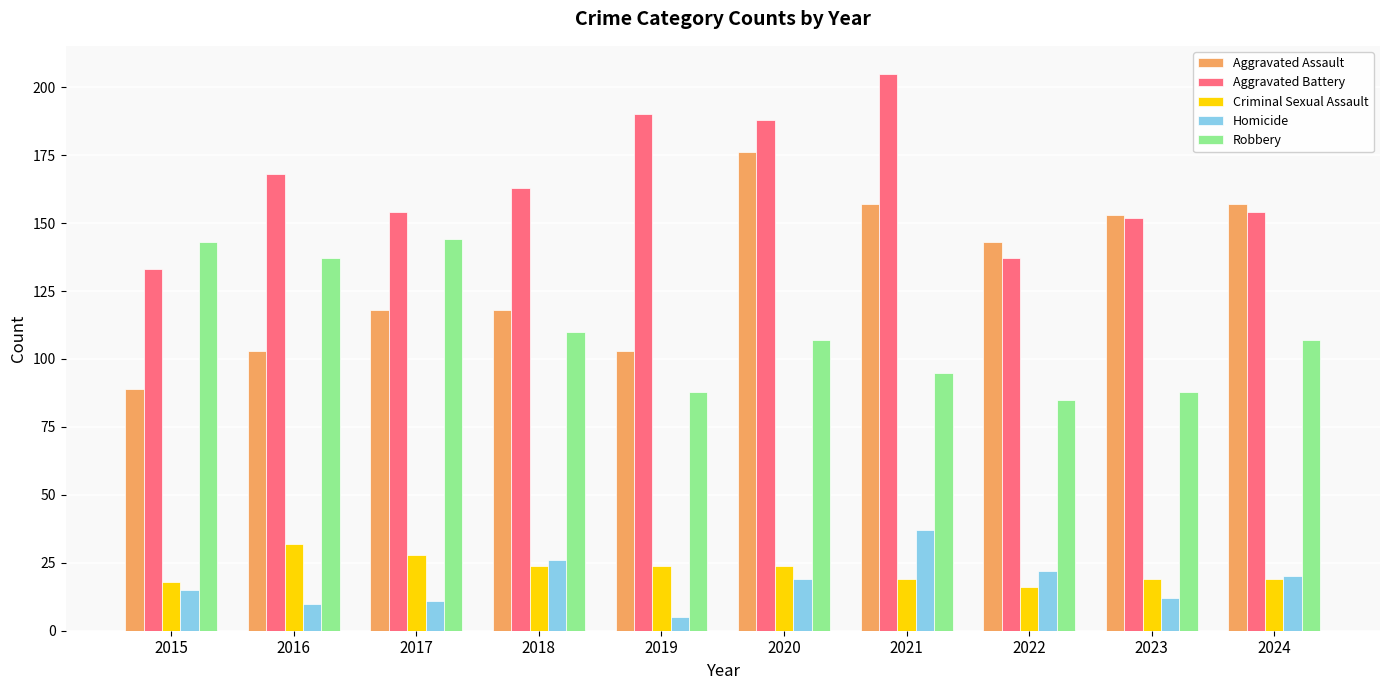

What are all the series names shown in the legend?

Aggravated Assault, Aggravated Battery, Criminal Sexual Assault, Homicide, Robbery